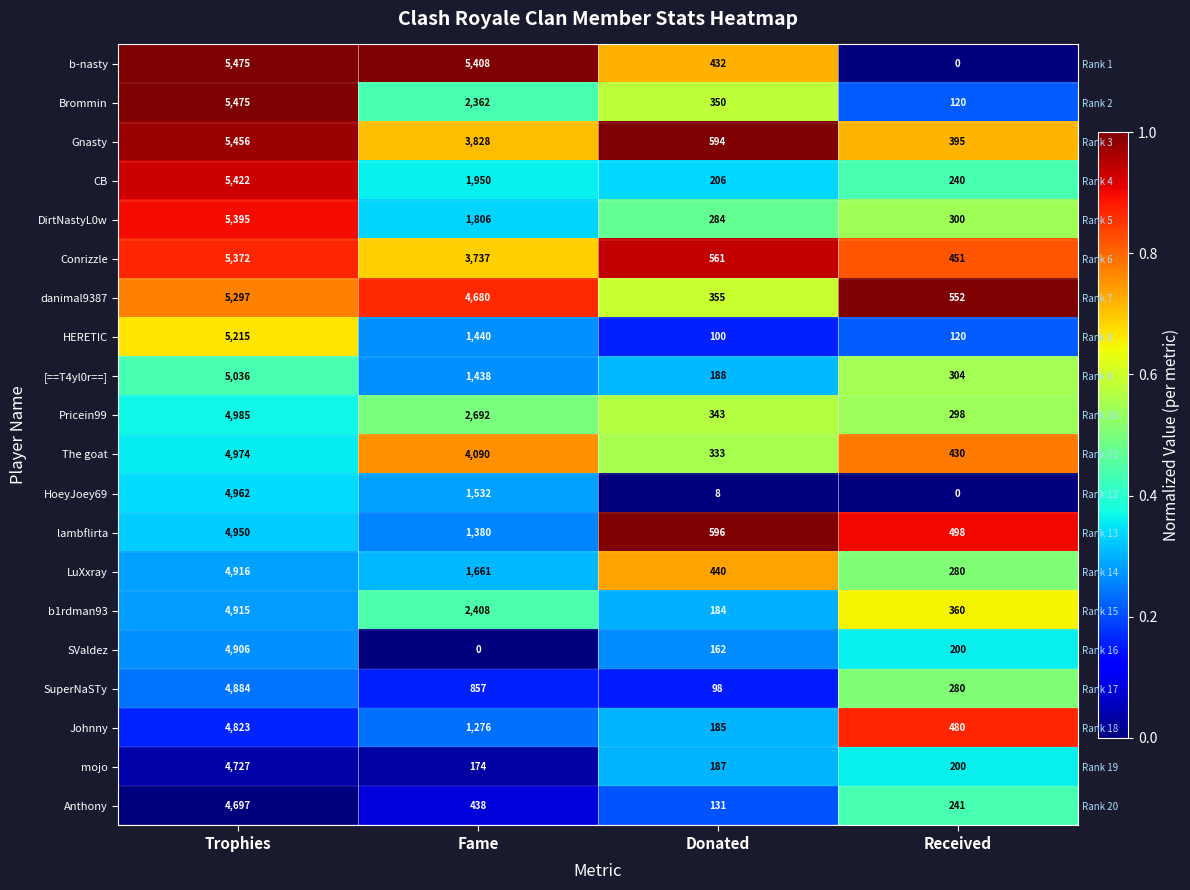

What is the spread (max minus min) of values at Trophies?

1.0